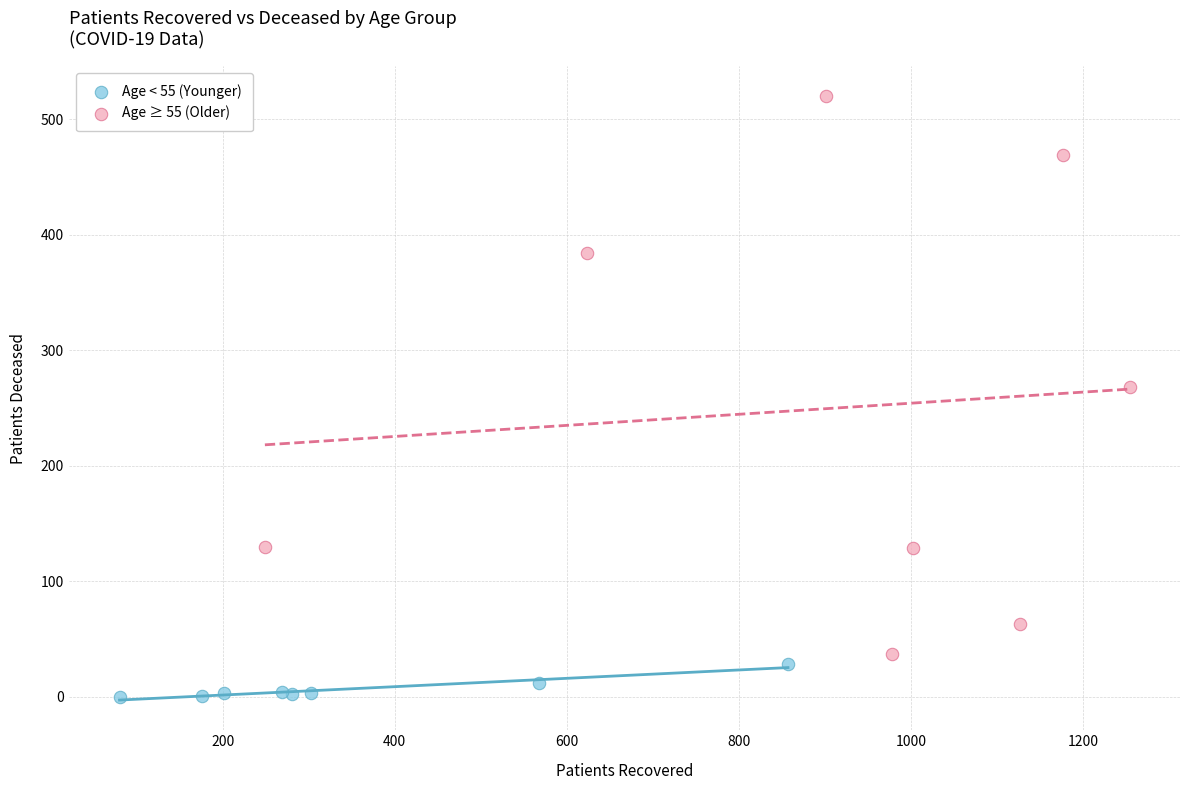

Which series has the largest Y range (max minus min)?

Age ≥ 55 (Older)